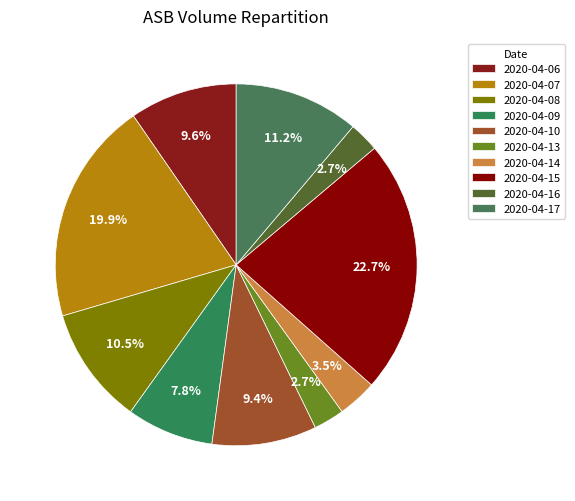

Which category has the biggest portion of the pie?

2020-04-15